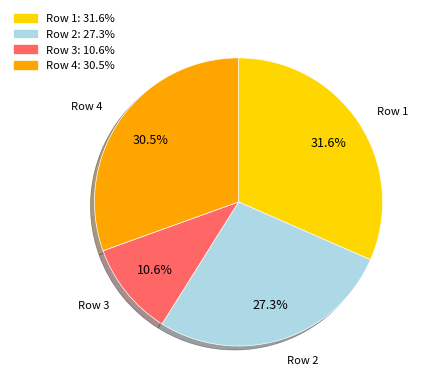

What is the smallest slice in the pie chart?

Row 3